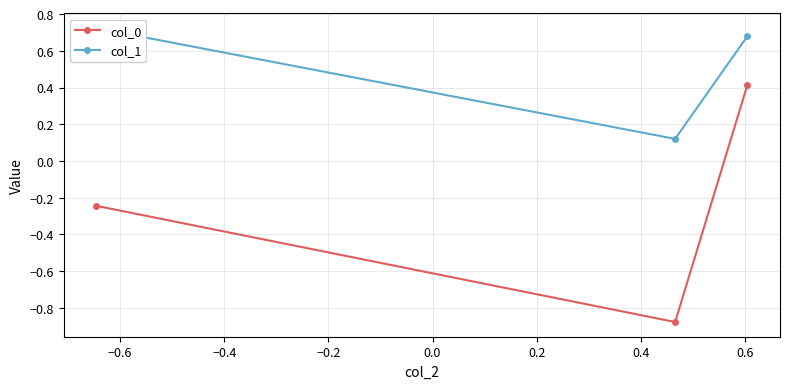

What is the value of the col_0 point at the 3rd from the left?

0.4